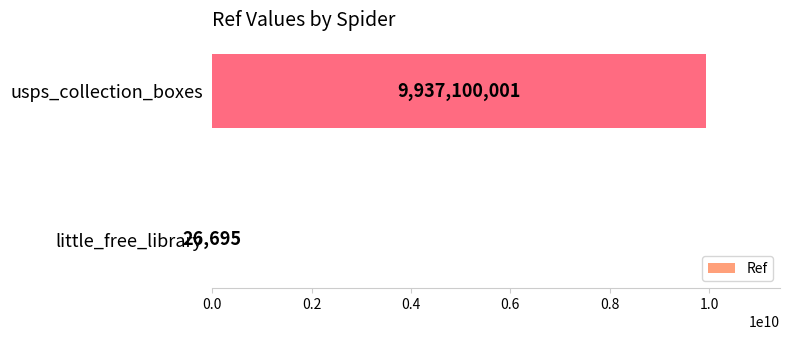

What value does the data have at usps_collection_boxes, to the nearest 50?

9937100000